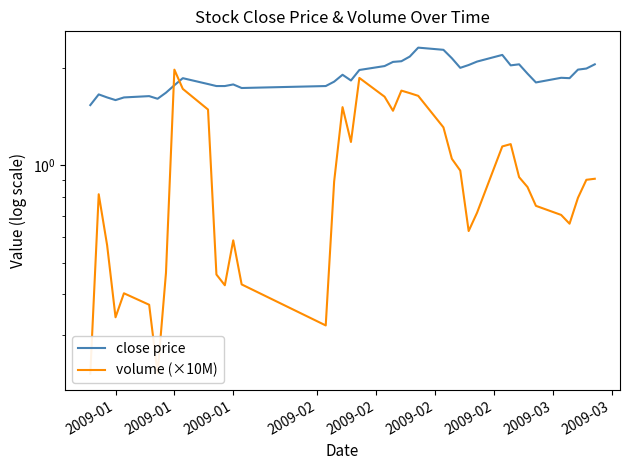

The volume (×10M) series shows 2.0 at 31. True or false?

False